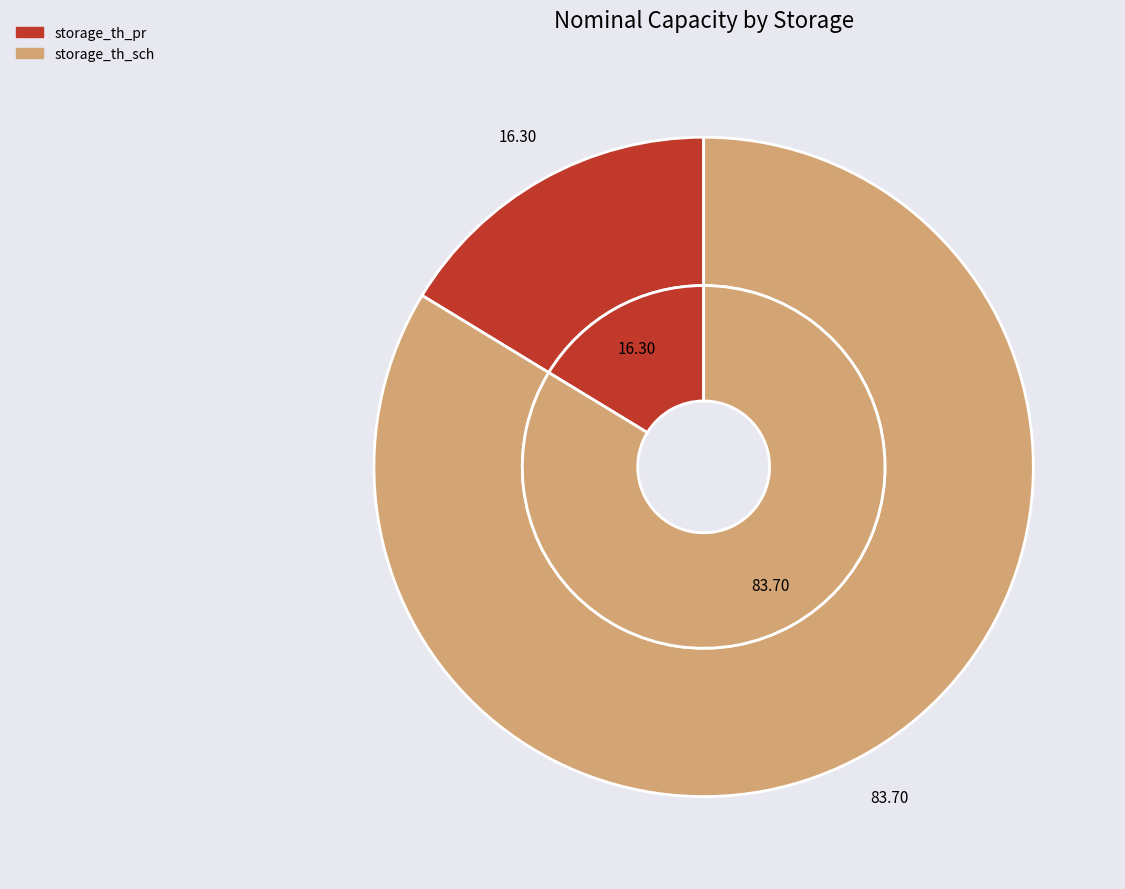

What is the largest slice in the pie chart?

storage_th_sch